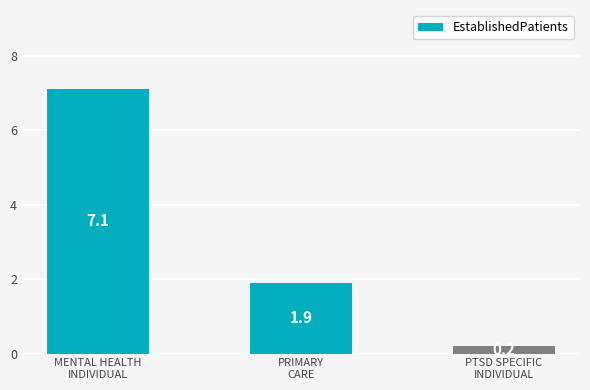

What value does the data have at PRIMARY
CARE?

1.9